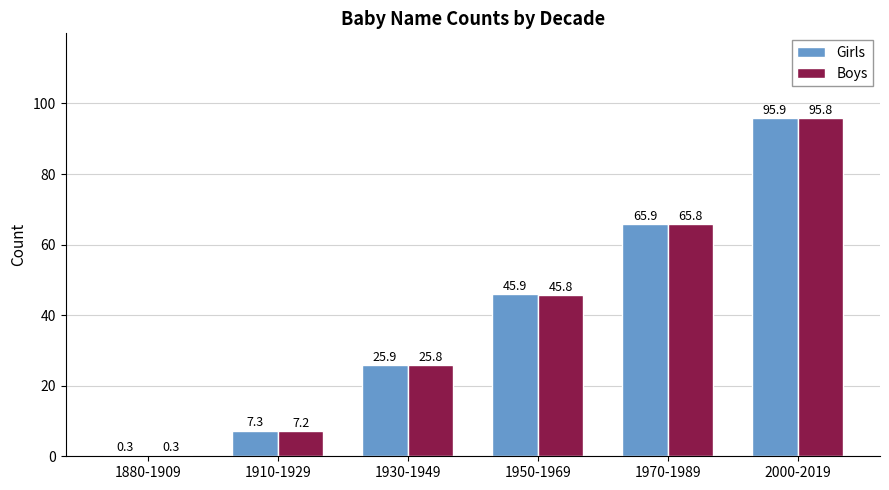

At which label does Girls first exceed 45?

1950-1969